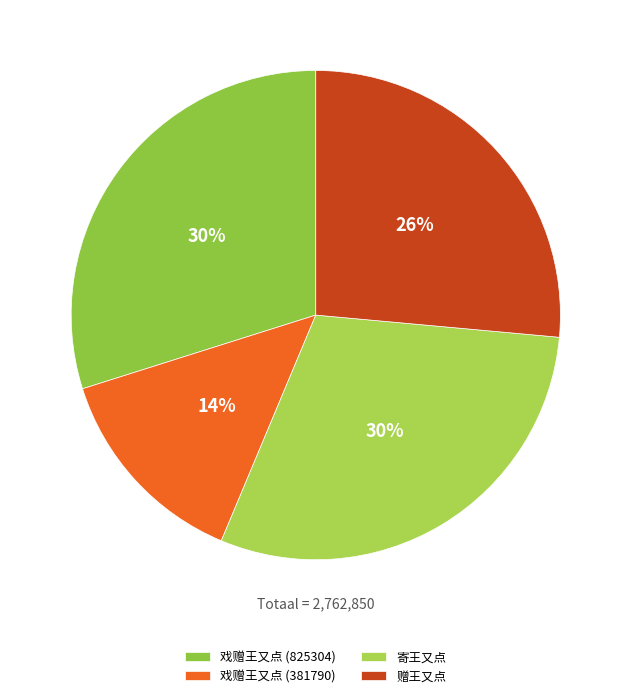

Is it true that 戏赠王又点 (381790) is 22% of the pie?

False